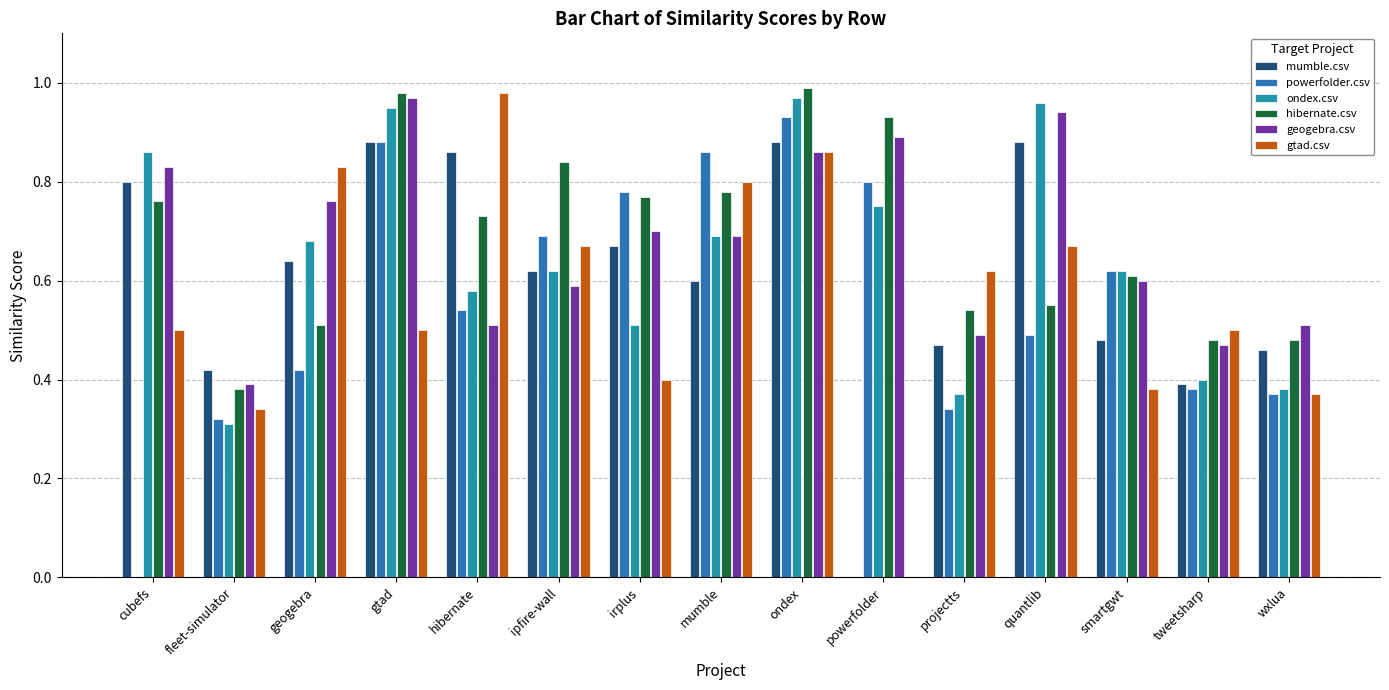

Which category has the highest value in the geogebra.csv series?

gtad